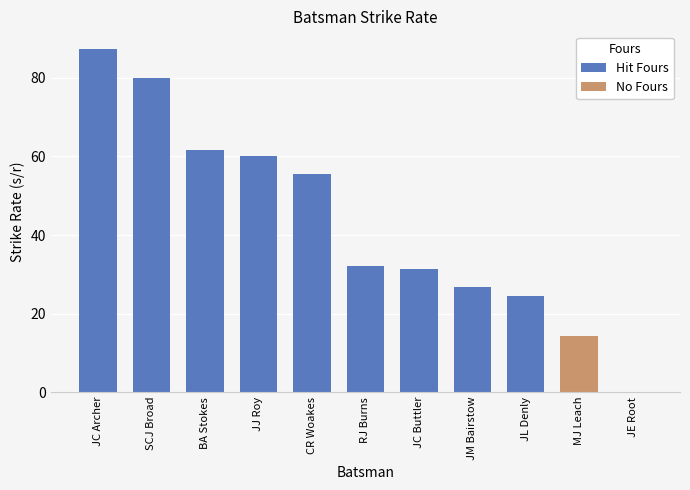

Where does the s/r series first go above 32?

RJ Burns